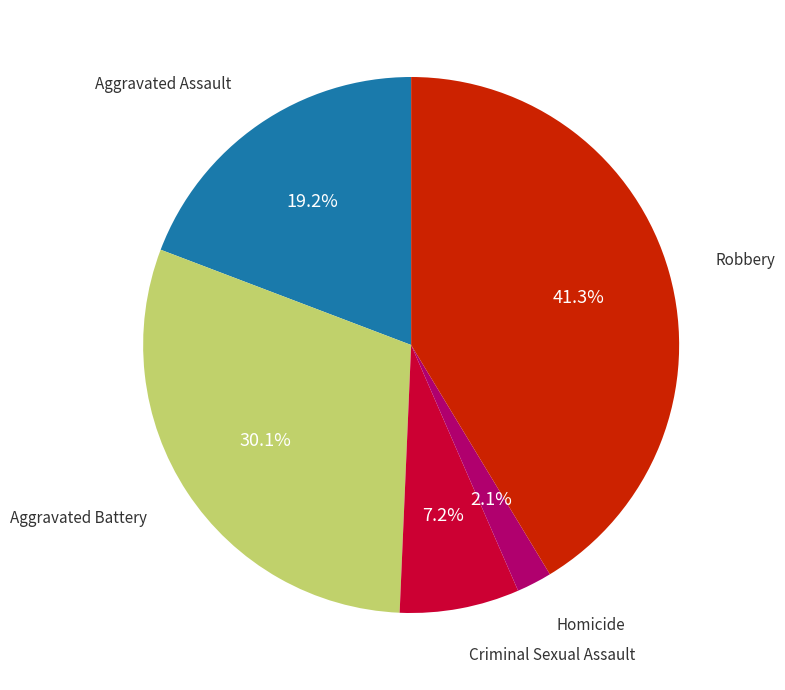

Does any single category account for the majority?

No